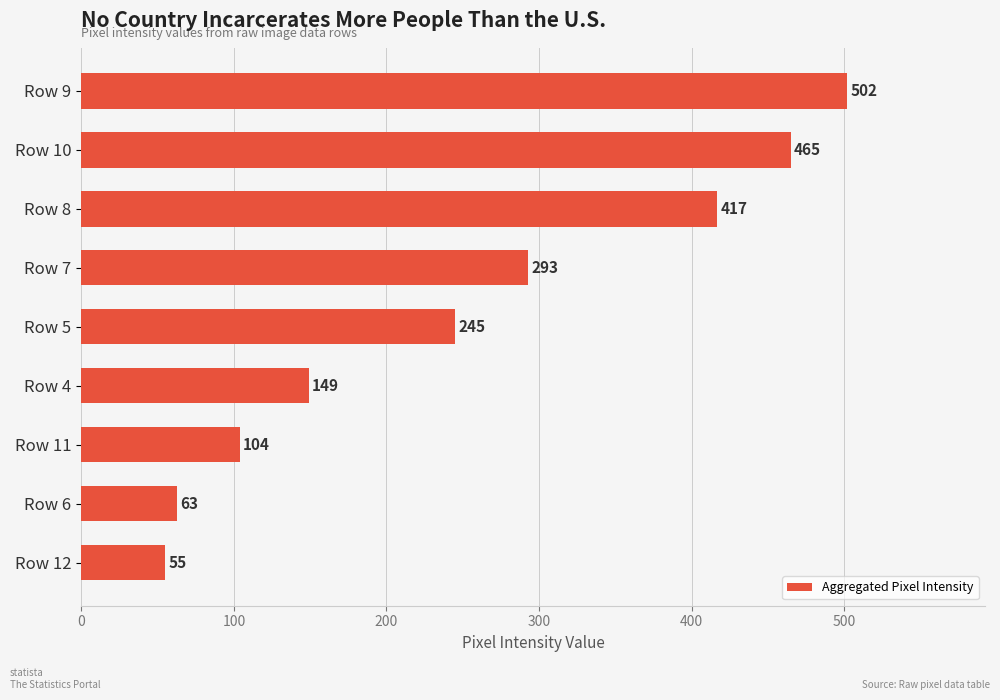

Count the number of categories in the chart.

9